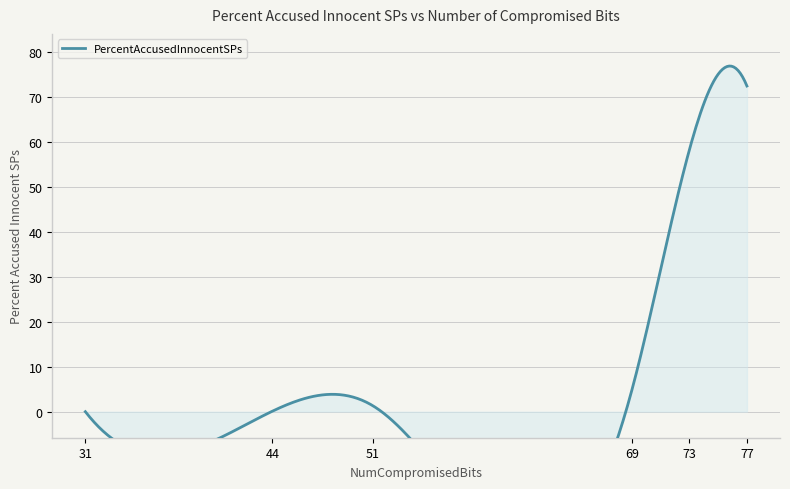

List the labels in order of value, largest first.

77, 73, 69, 51, 44, 31